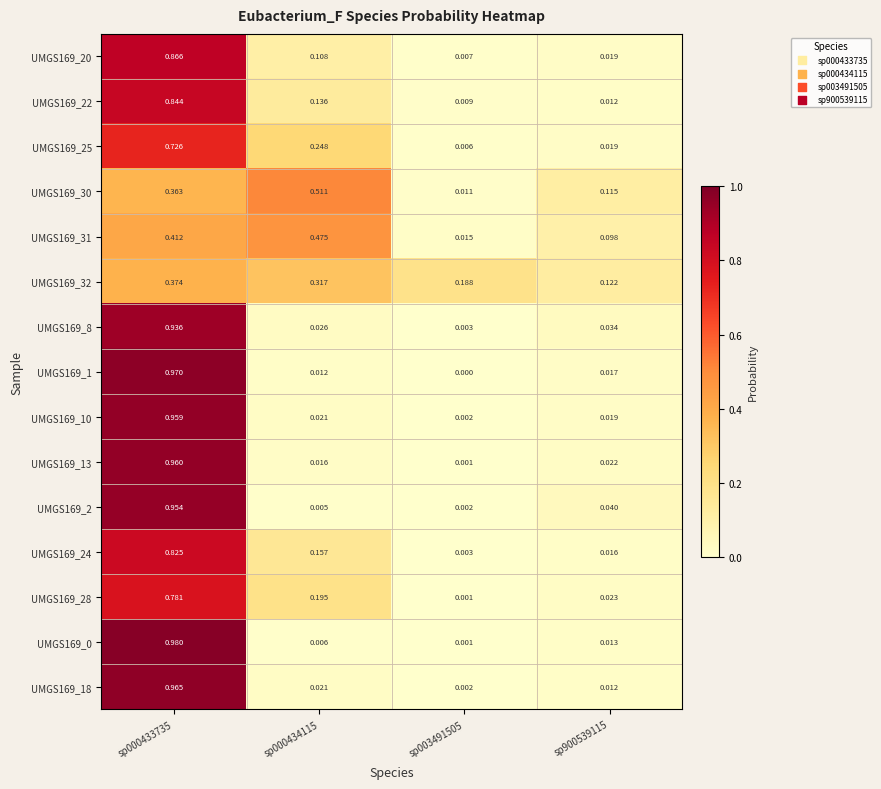

Which label corresponds to the smallest value in the chart?

sp003491505